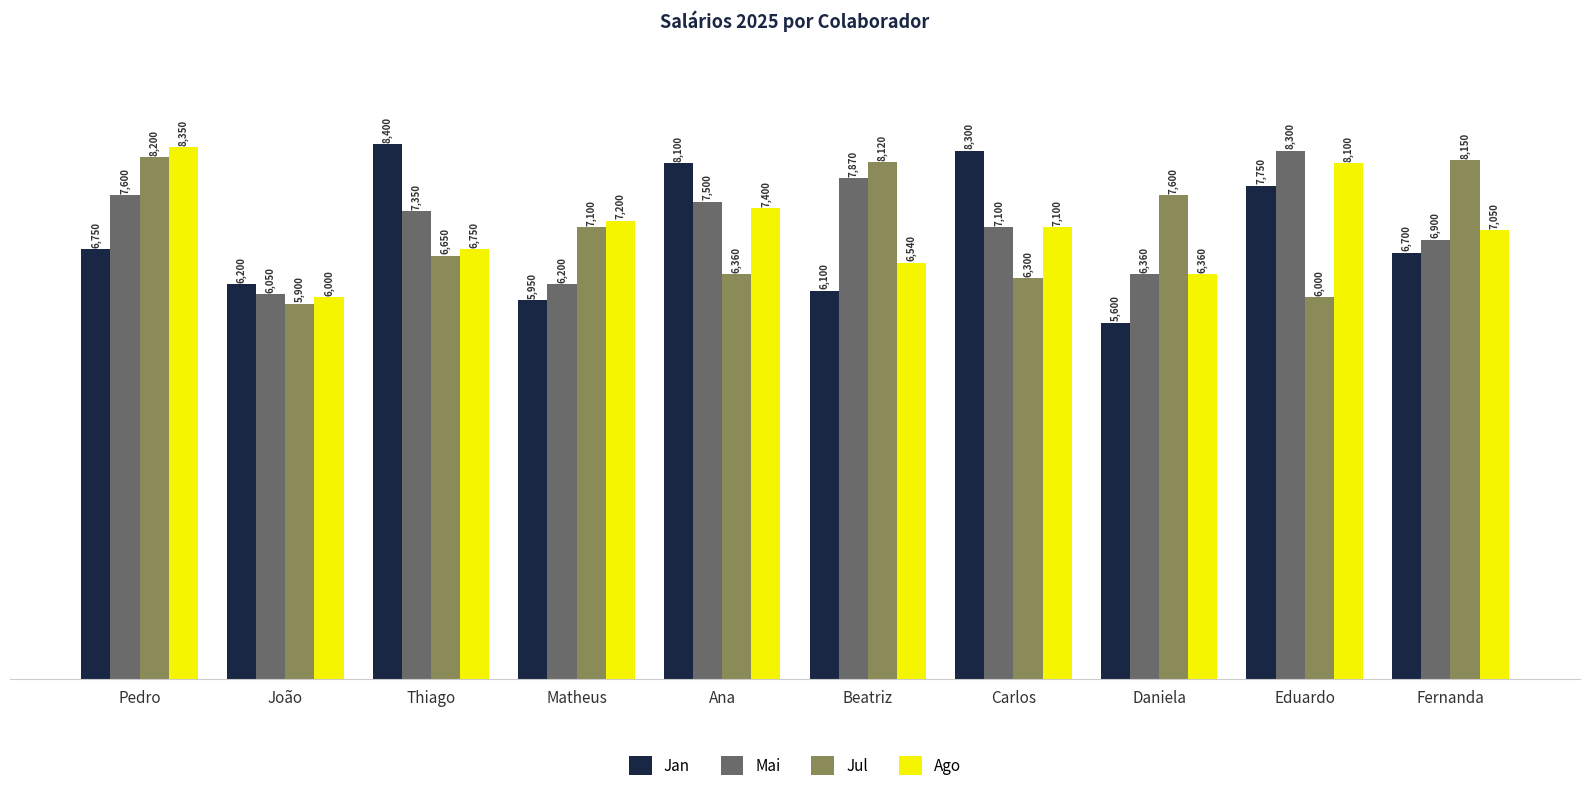

Rank the categories by Jul value from lowest to highest.

João, Eduardo, Carlos, Ana, Thiago, Matheus, Daniela, Beatriz, Fernanda, Pedro